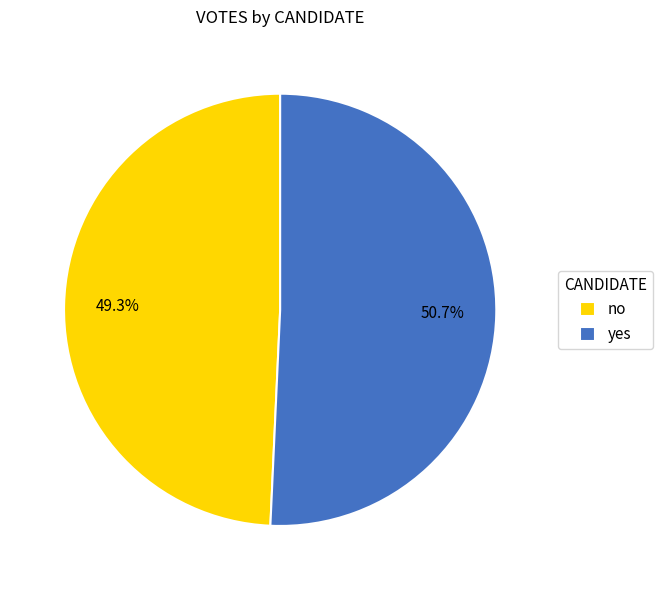

The no slice represents 49% of the pie. True or false?

True